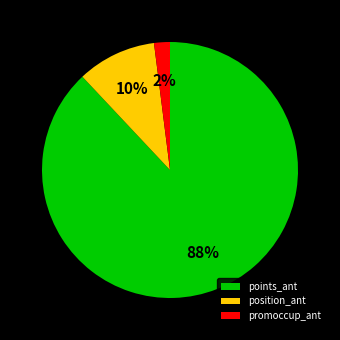

What is the largest slice in the pie chart?

points_ant